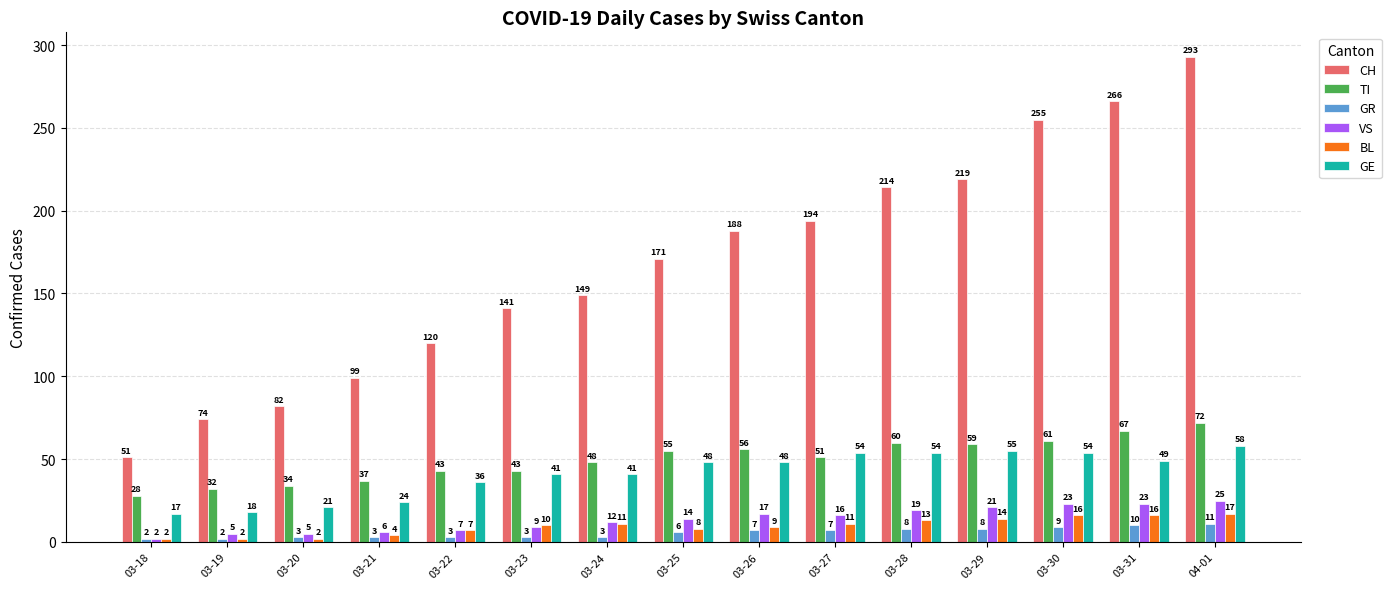

Which series changed the most between 03-22 and 03-27?

CH